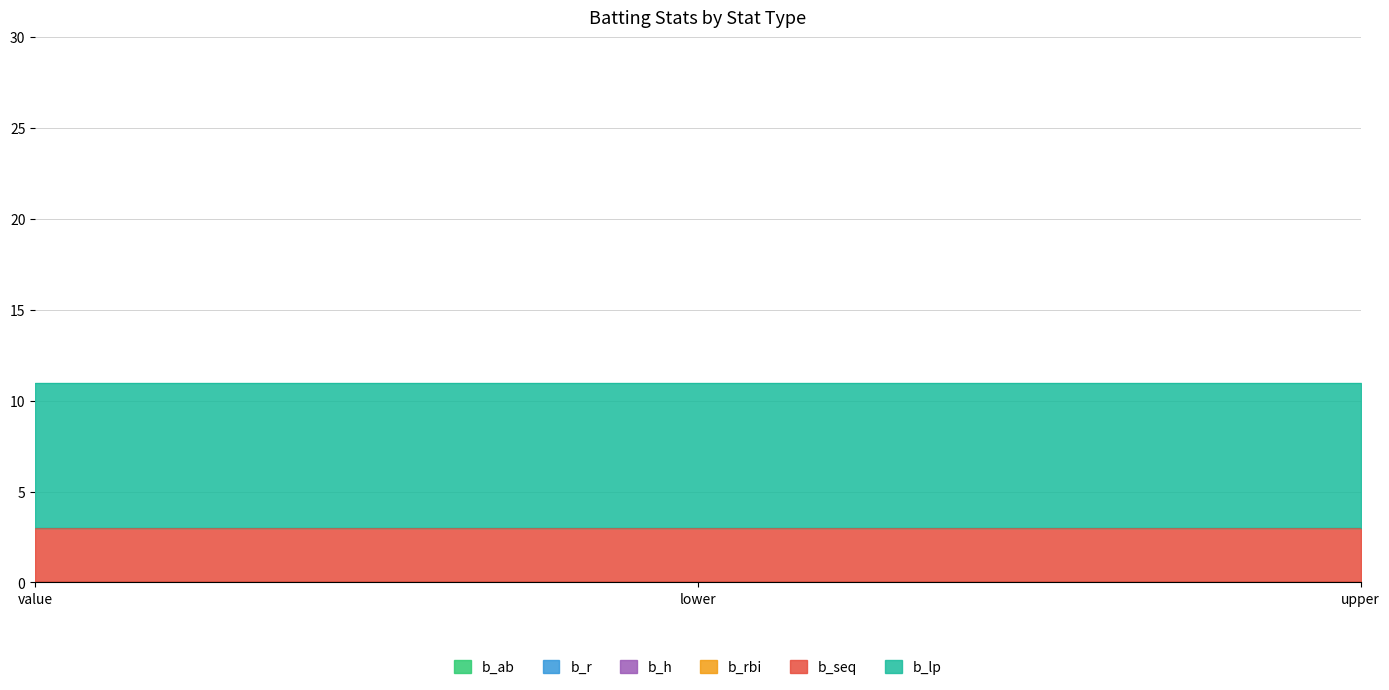

What is the value of the b_lp point at the 2nd from the left?

8